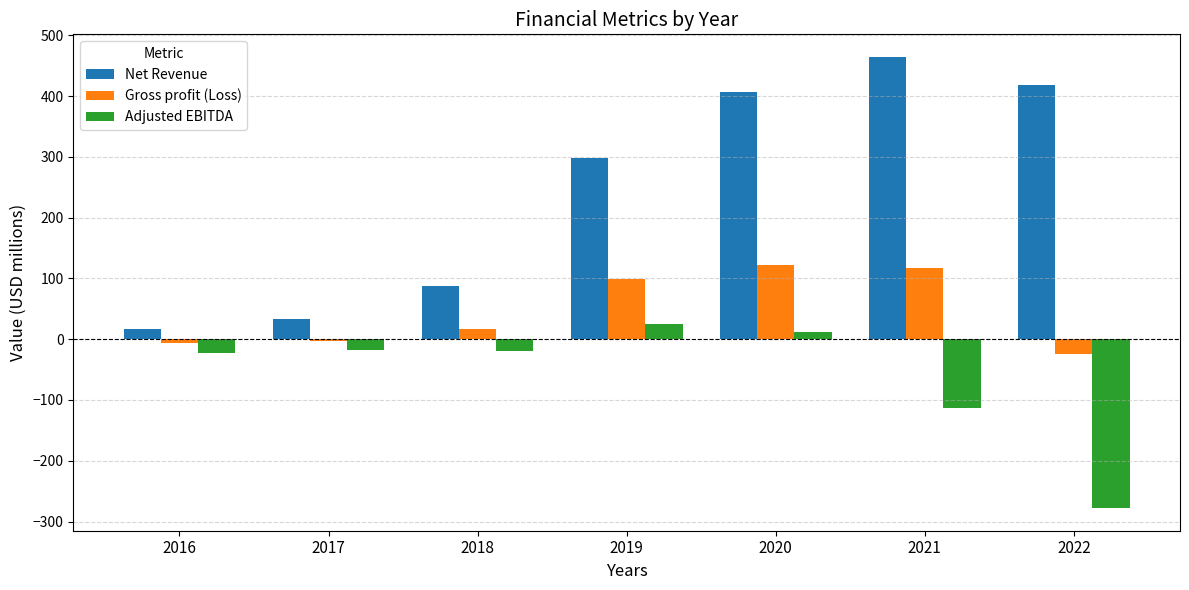

Is it true that Gross profit (Loss) equals 99.8 at 2019?

True